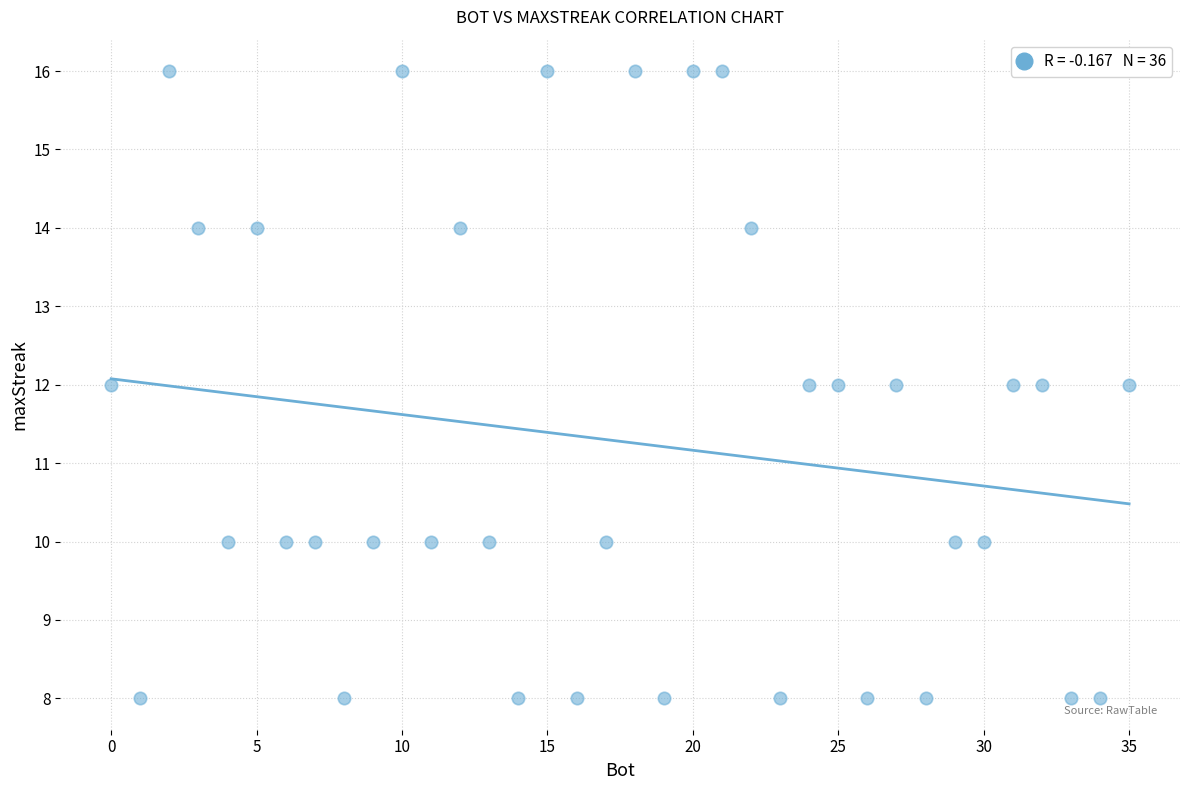

What is the range of Y values (max minus min)?

8